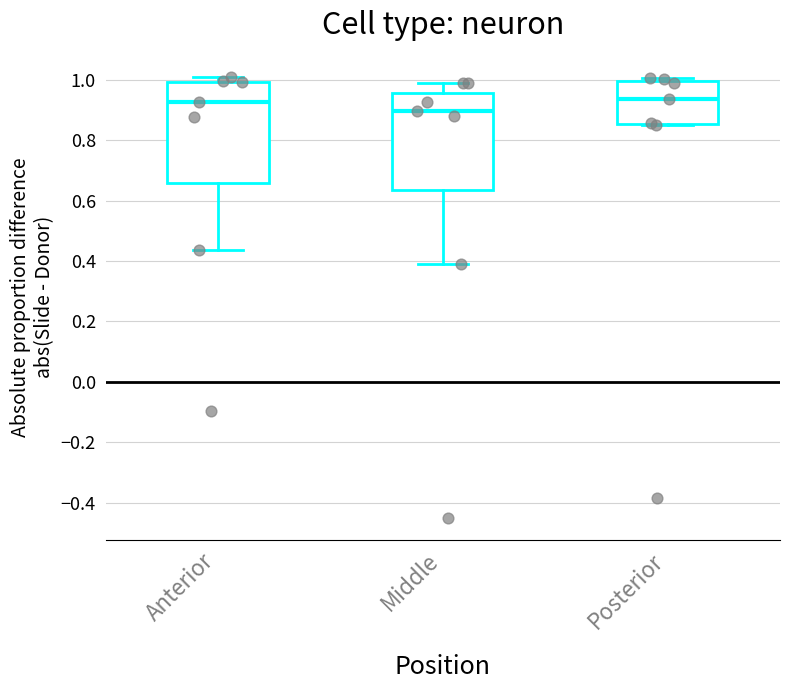

Where does the median line of the box for Anterior sit on the y-axis? The values are not printed on the chart, so give them approximately, as read against the axis.

0.92